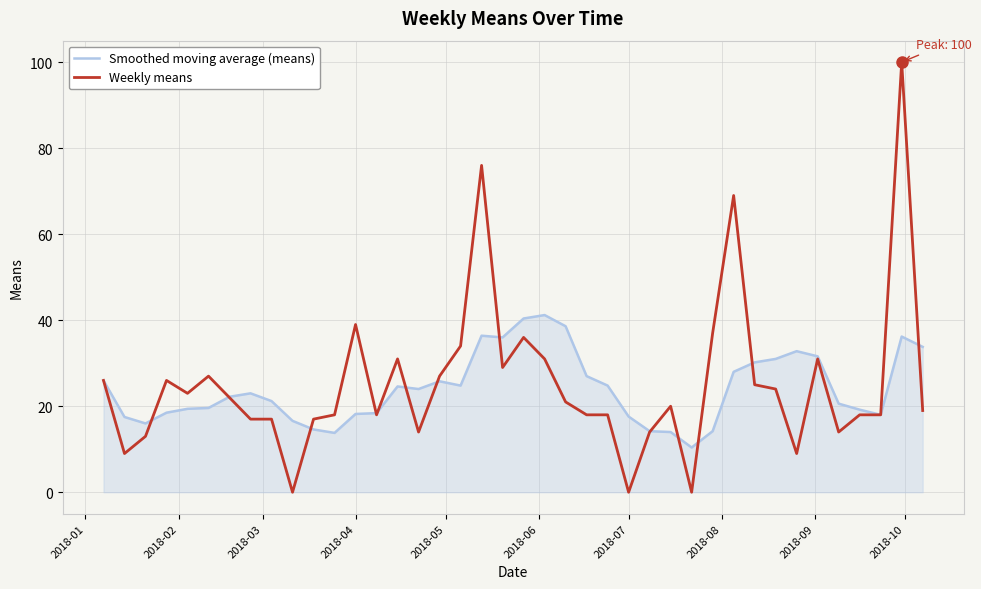

What is the greatest value displayed?

100.0